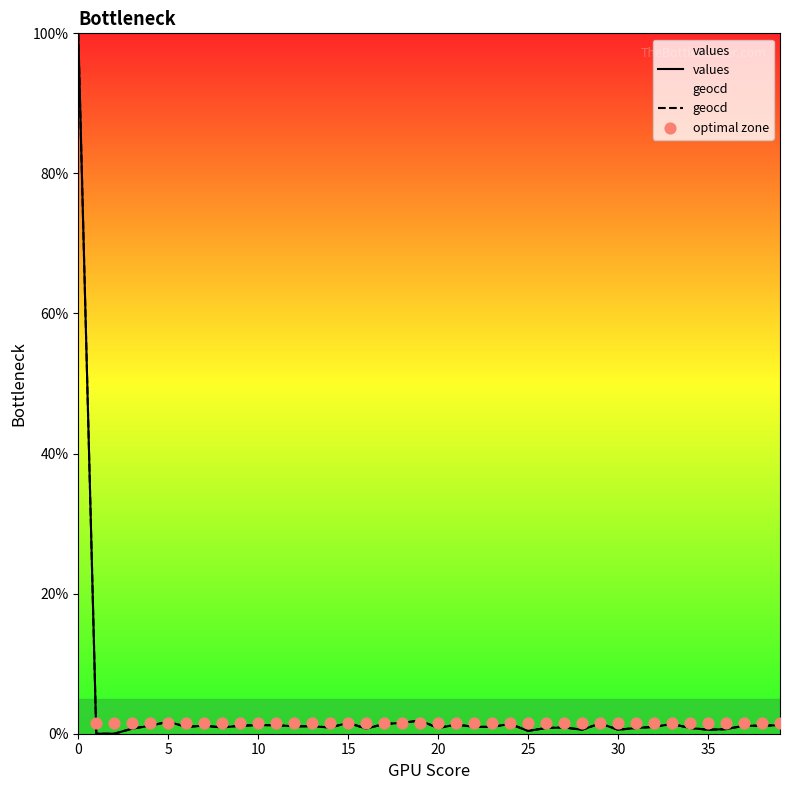

Is the value of values at 6 greater than the value of geocd at 3?

Yes